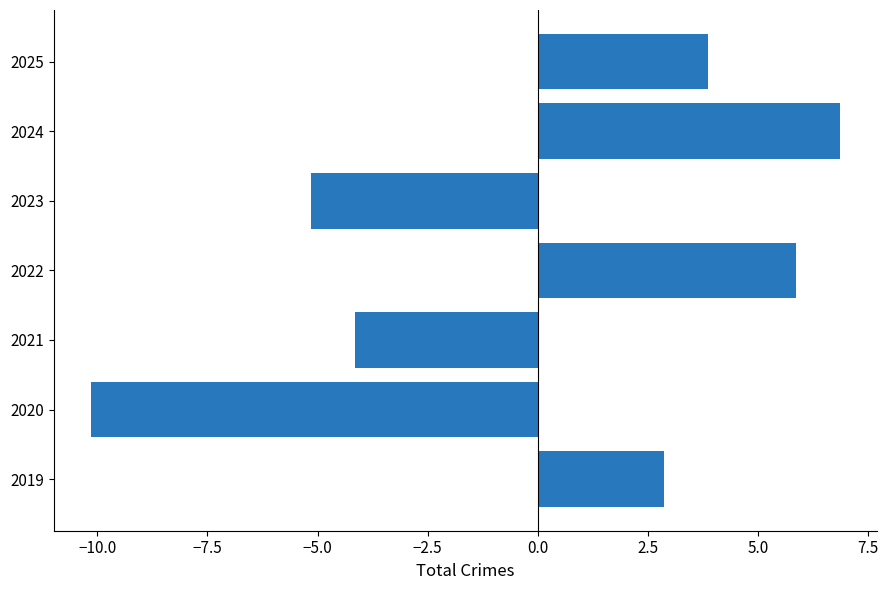

Count the number of data series in this chart.

1